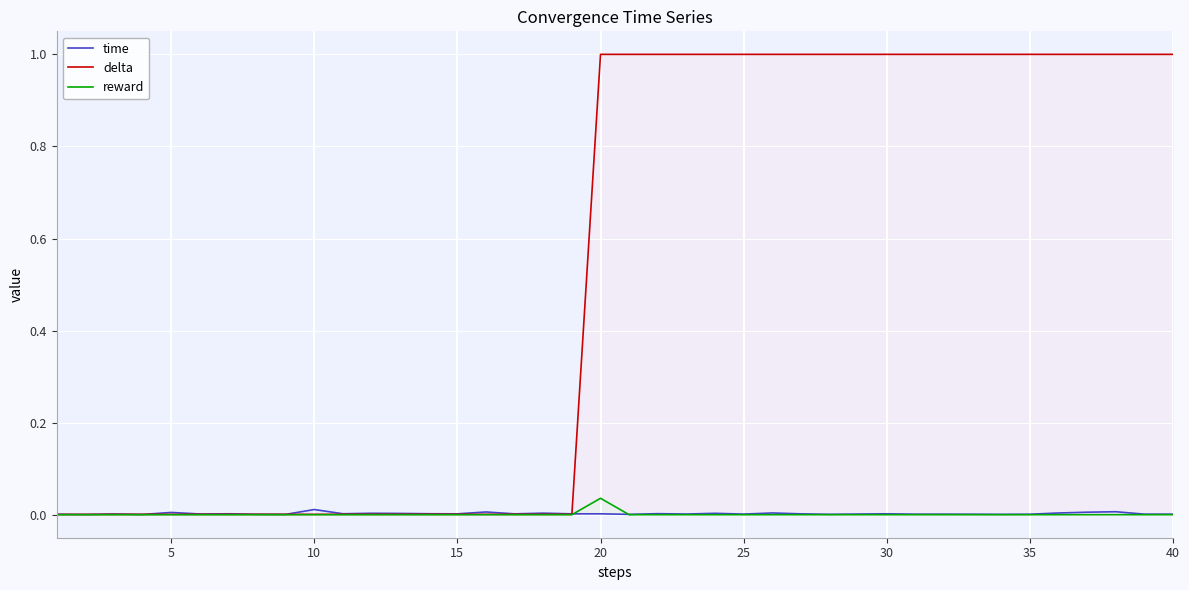

True or false: delta has a value of 1.0 at 20.

True